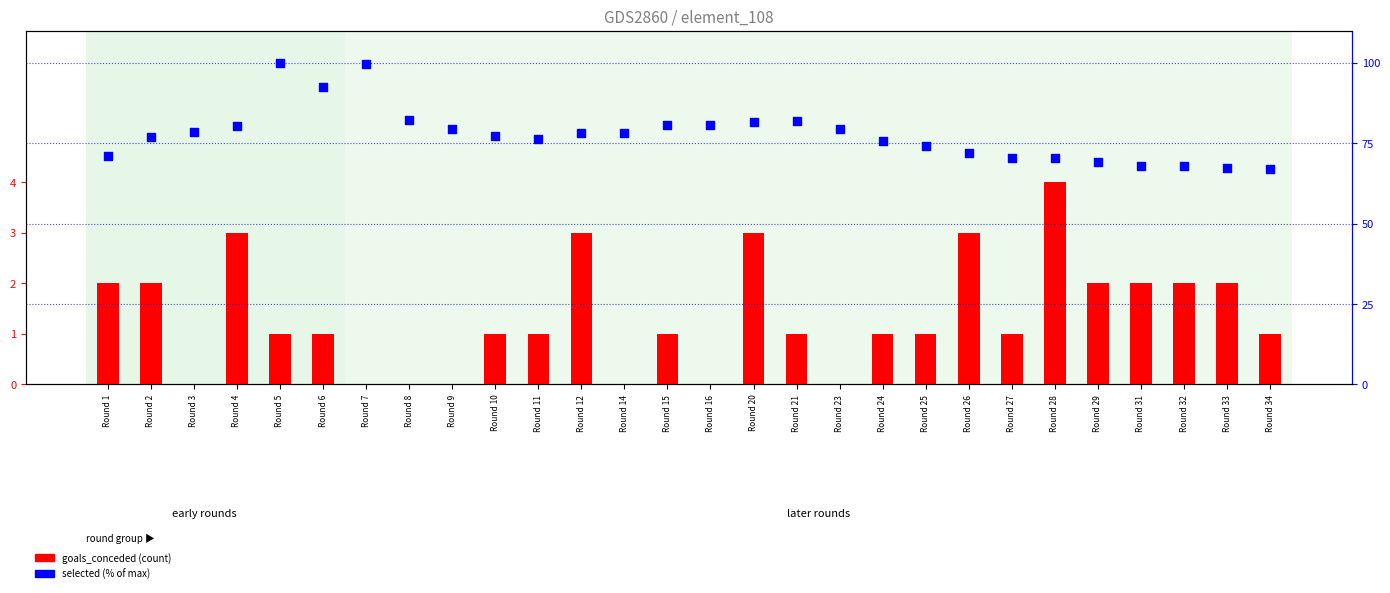

Is the value of selected (% of max) at Round 2 greater than the value of goals_conceded at Round 10?

Yes